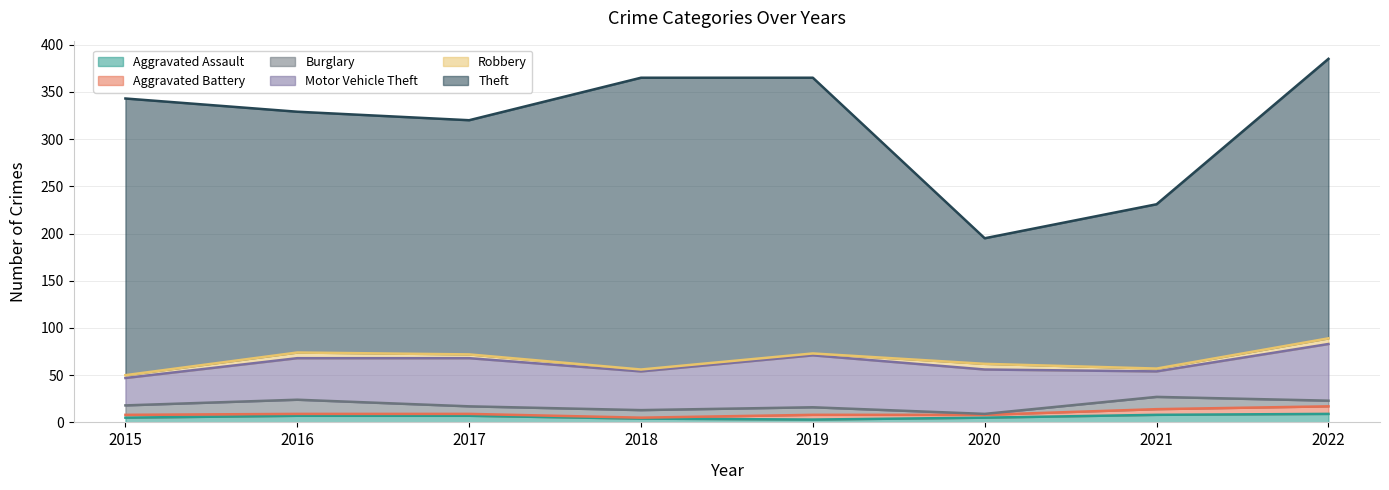

True or false: Motor Vehicle Theft and Aggravated Assault intersect in this chart.

False